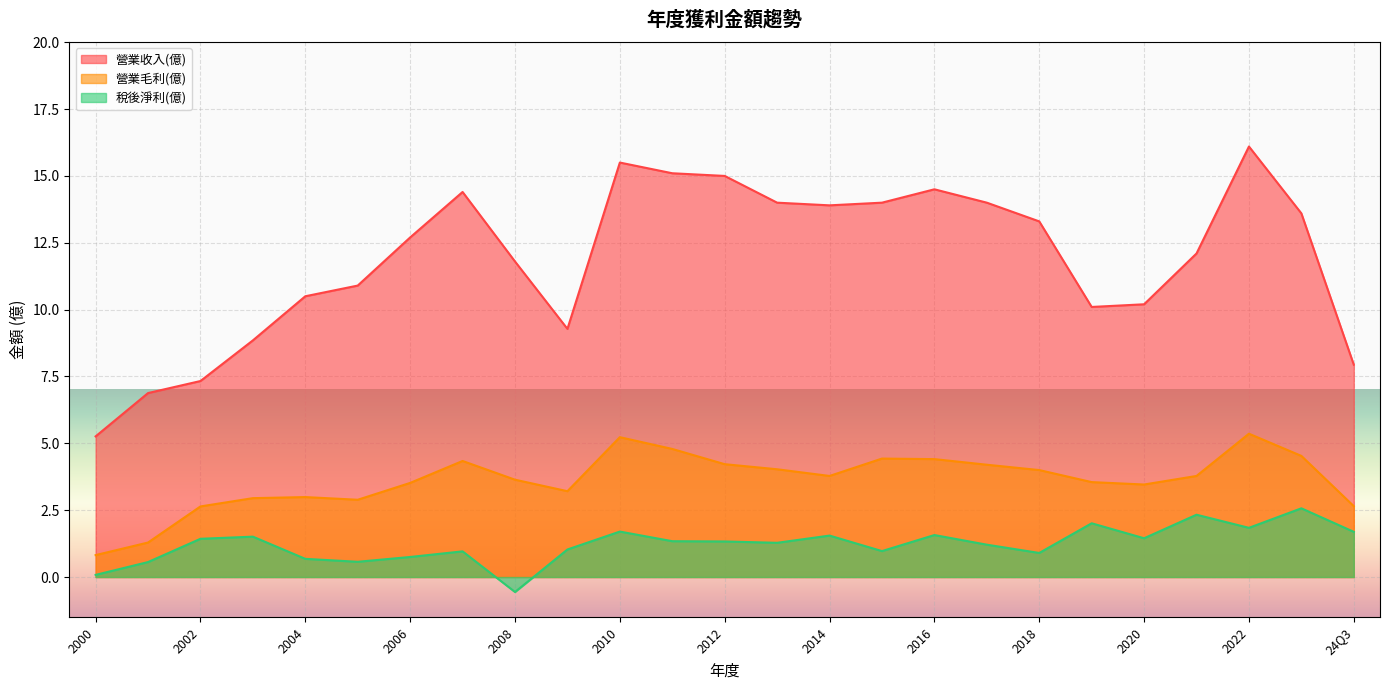

What is the maximum value shown in the chart?

16.1